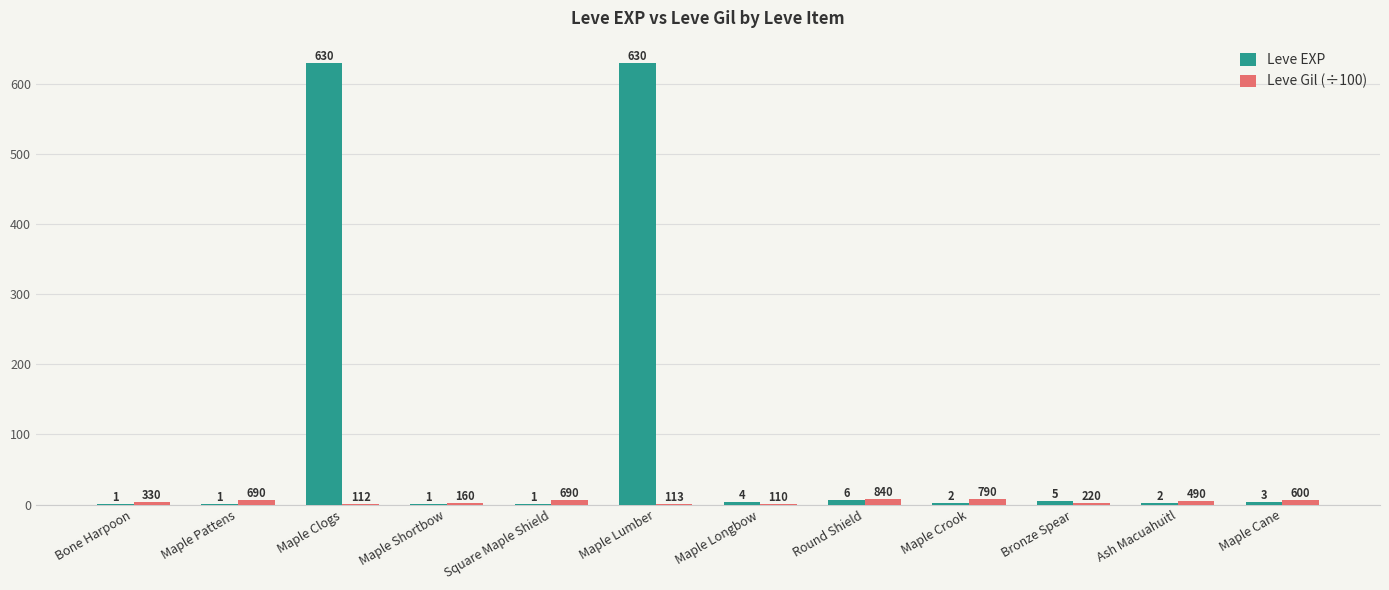

Count the number of categories in the chart.

12